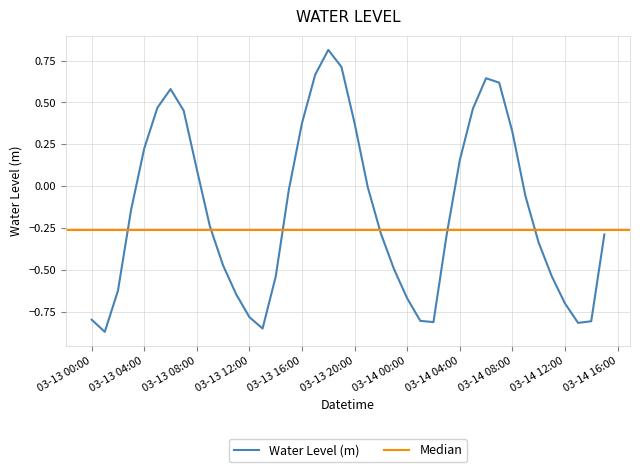

What is the maximum value for Water Level (m)?

0.8